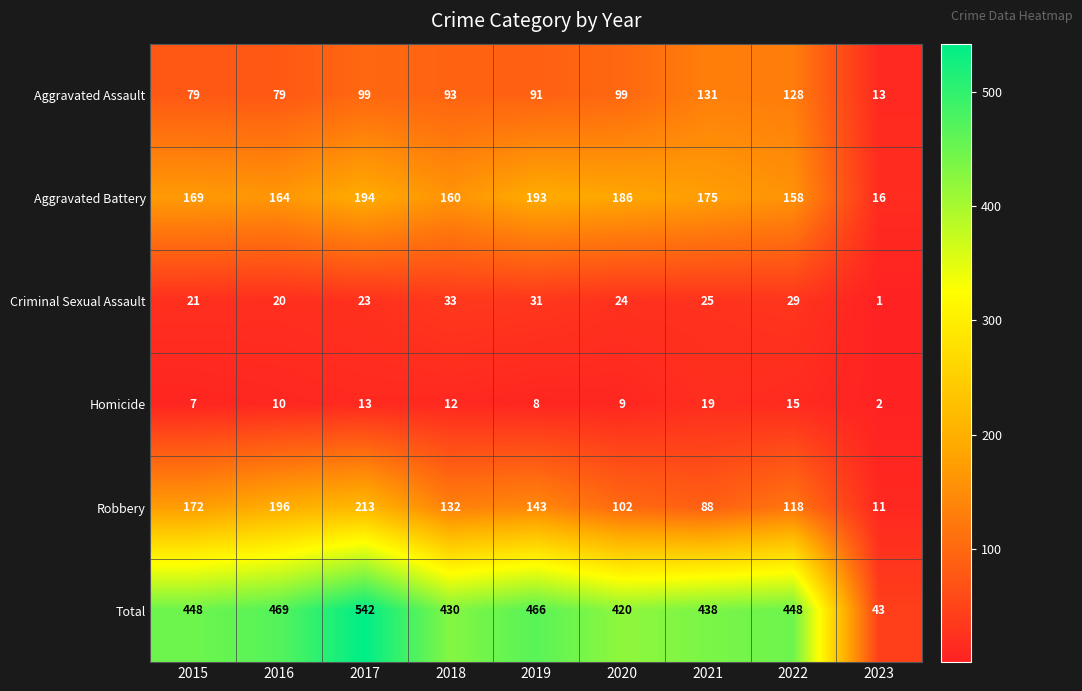

What is the difference between the second highest and second lowest values in the Aggravated Assault series?

49